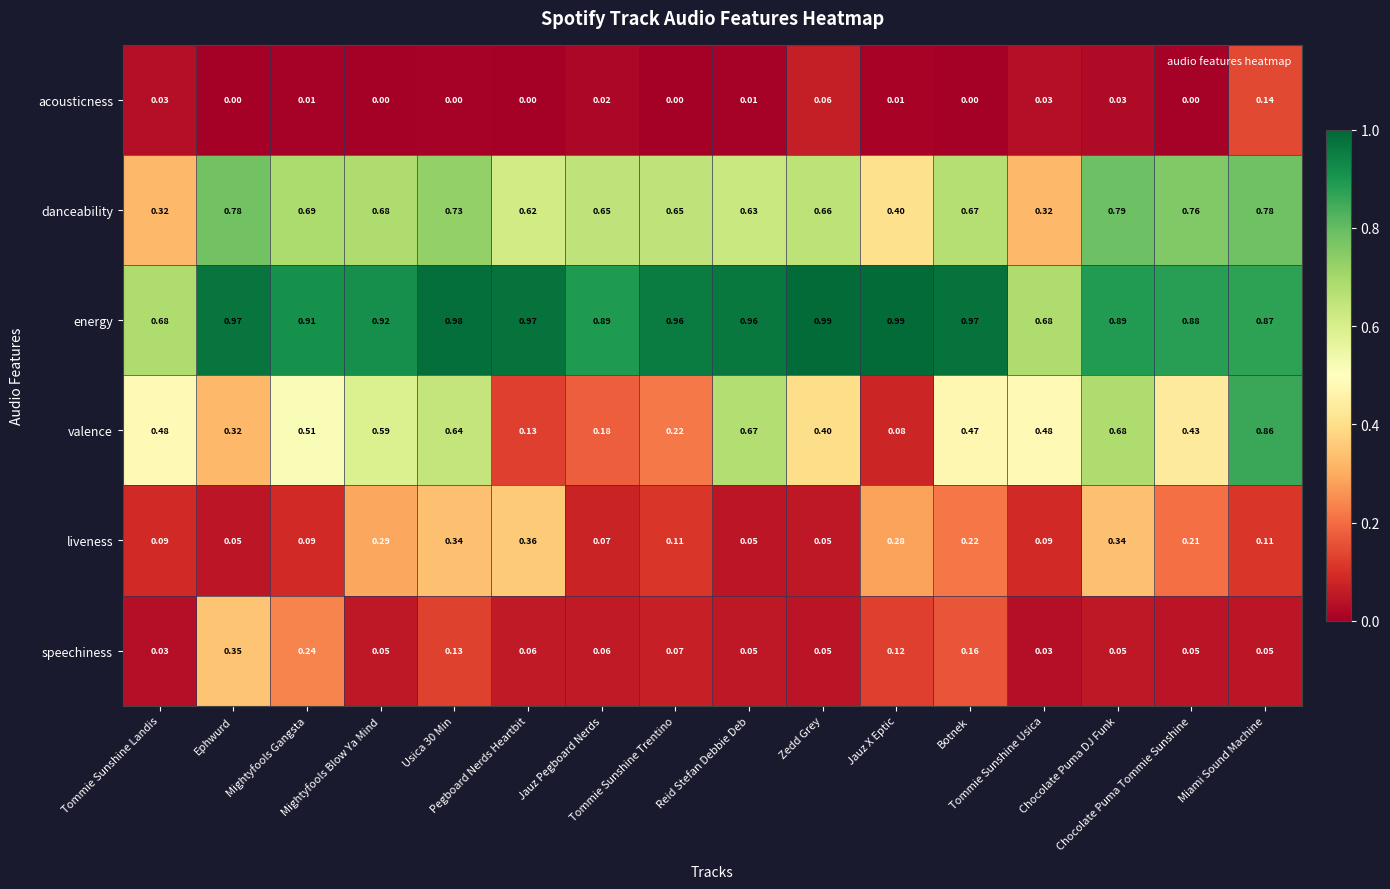

Rank the series by their maximum value, from lowest to highest.

acousticness, speechiness, liveness, danceability, valence, energy